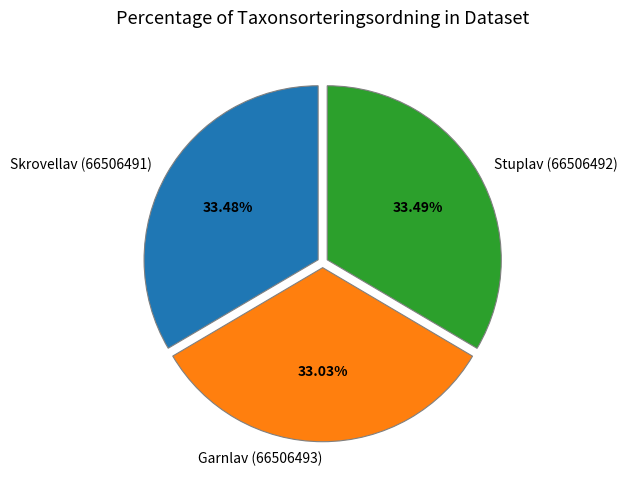

How many segments does this pie chart have?

3